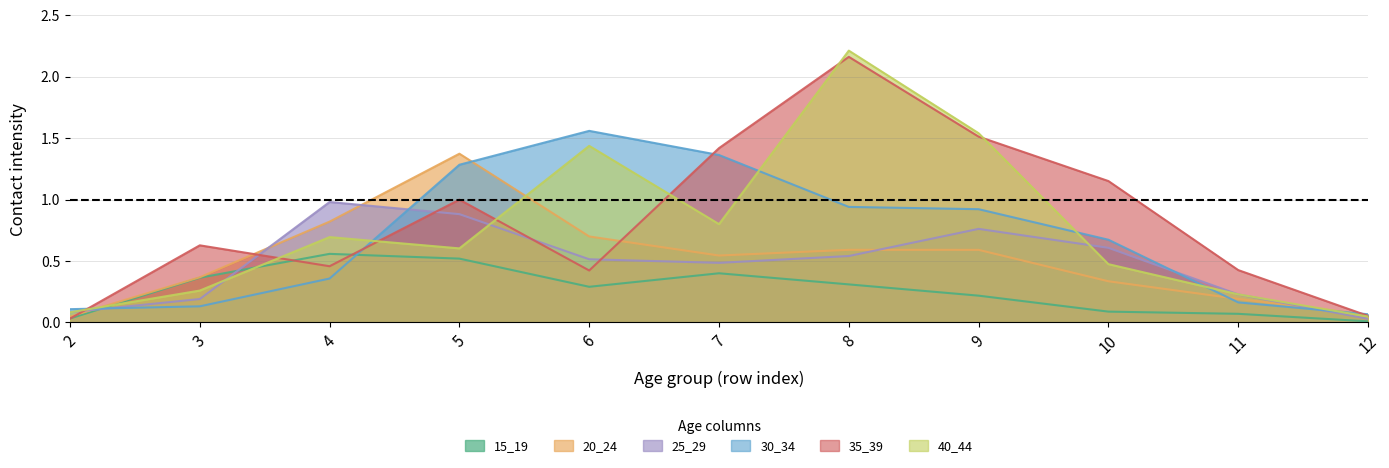

Rank the series by their maximum value, from lowest to highest.

15_19, 25_29, 20_24, 30_34, 35_39, 40_44